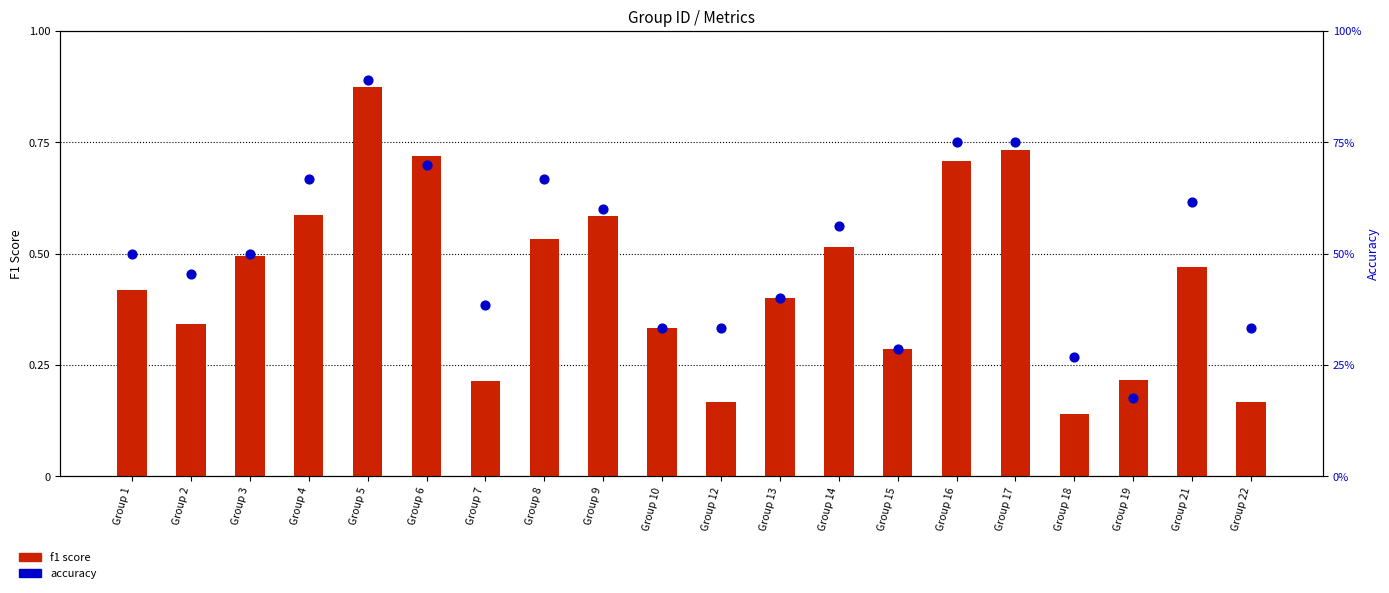

What are all the series names shown in the legend?

f1 score, accuracy